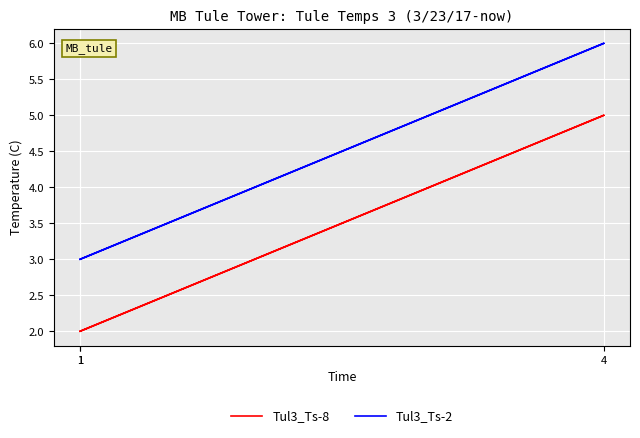

Is it true that Tul3_Ts-2 equals 3 at 1?

True